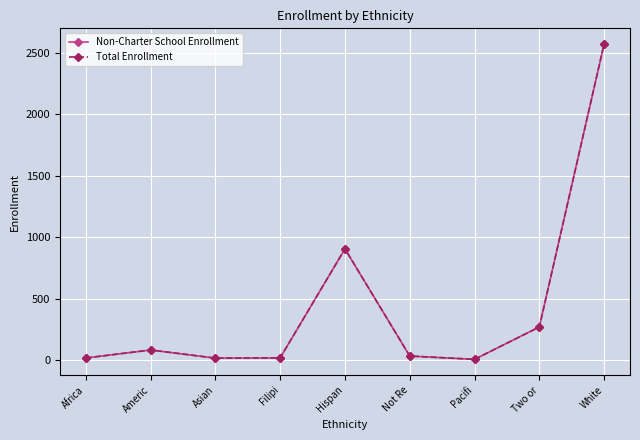

How many data points in Non-Charter School Enrollment are above 33?

4